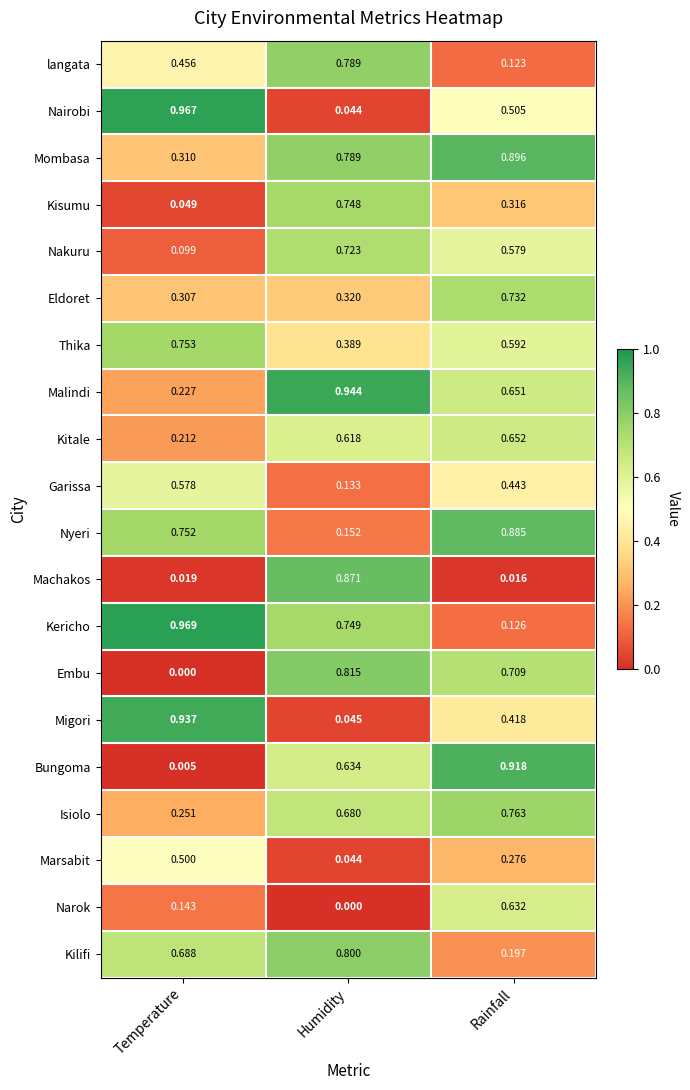

Which category has the lowest value in the Nyeri series?

Humidity